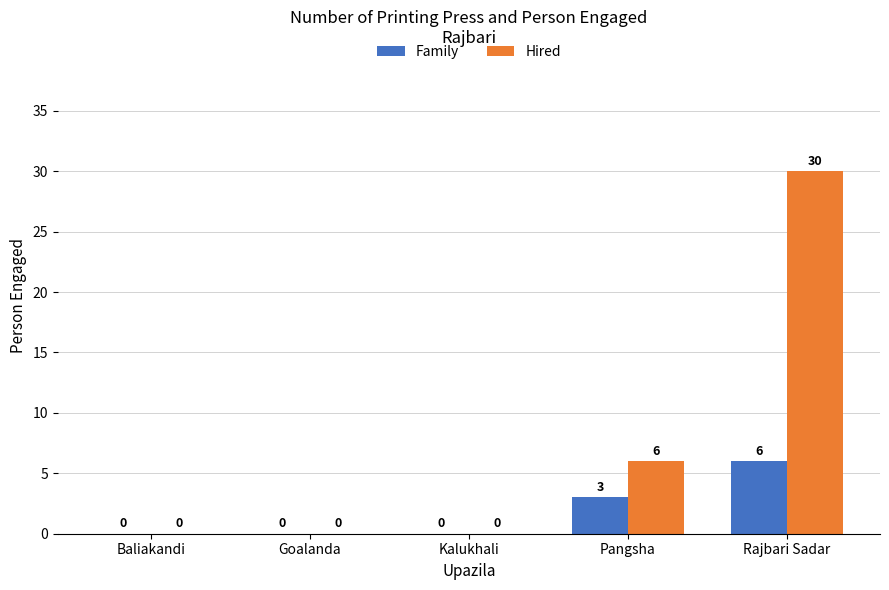

What is the average value of the Family series?

2